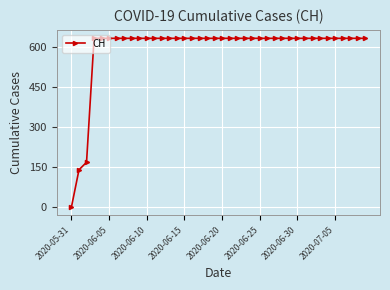

What is the value of the 16th point from the left?

631